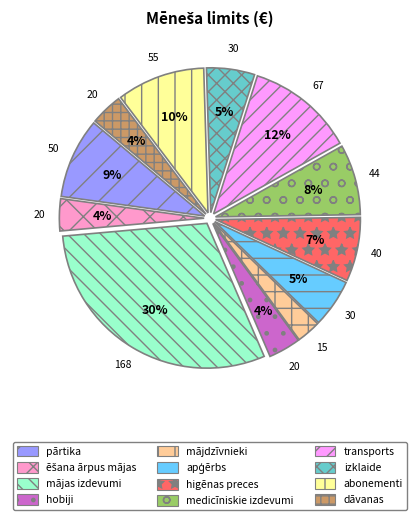

The higēnas preces slice represents 21% of the pie. True or false?

False